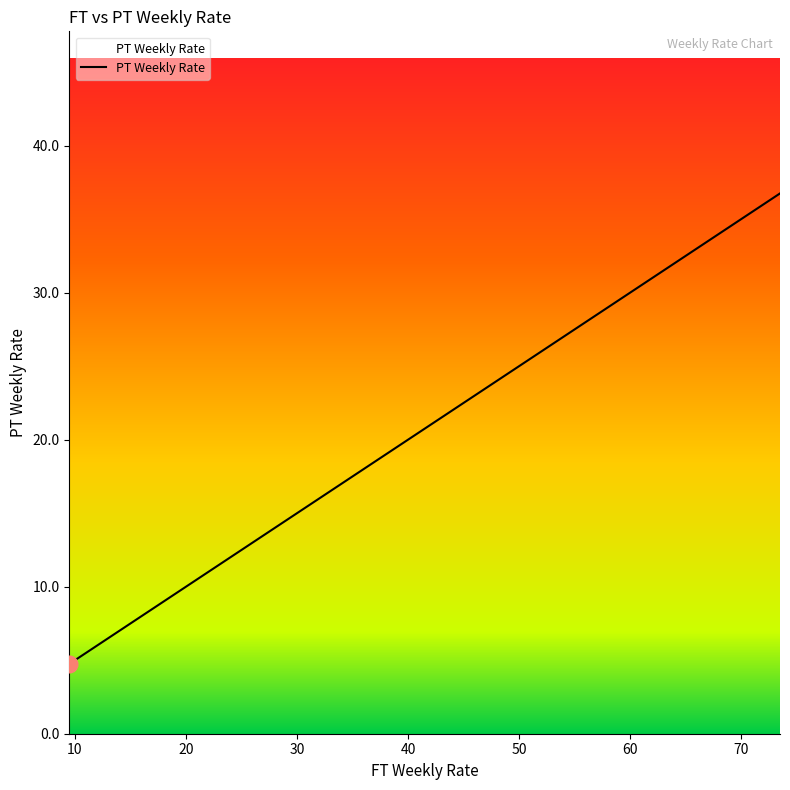

What is the smallest value displayed?

4.8